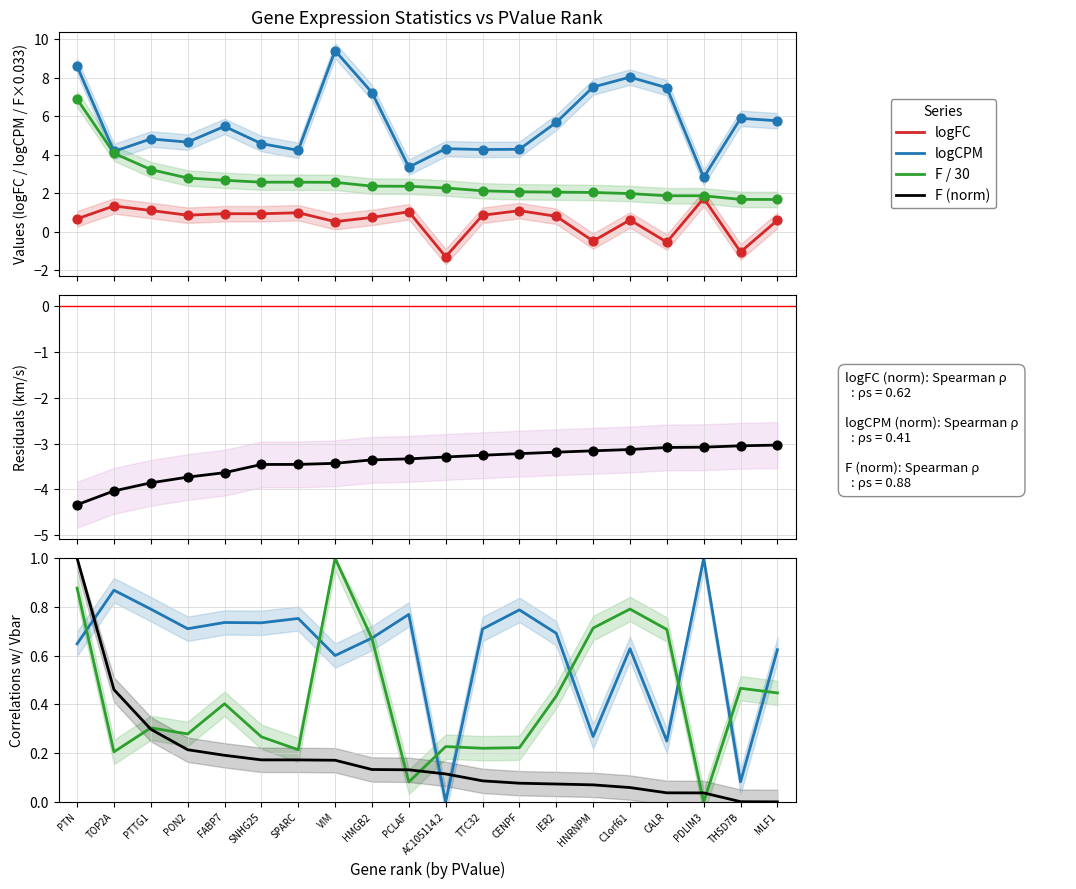

Which series has the widest spread of Y values?

logCPM